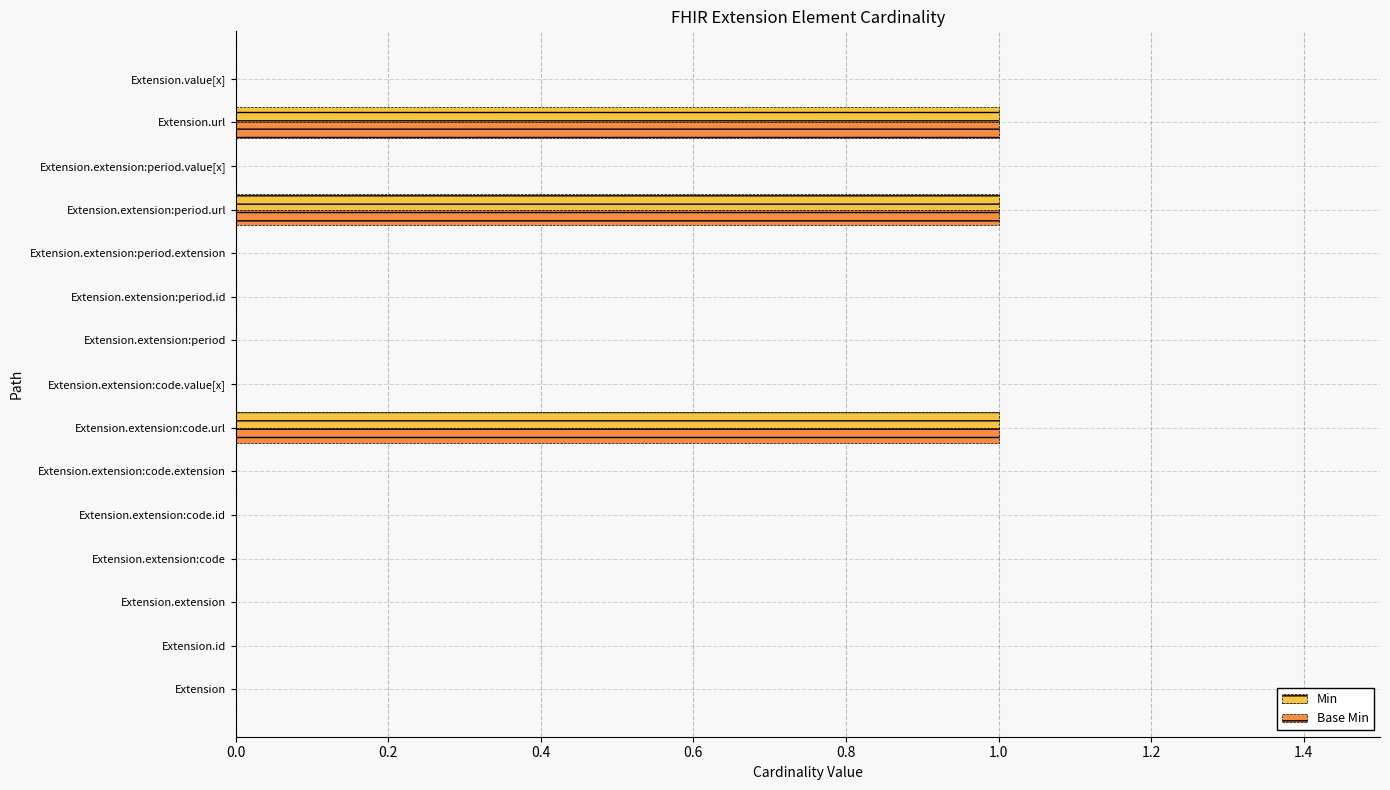

Is it true that Base Min equals 1 at Extension.extension:code?

False